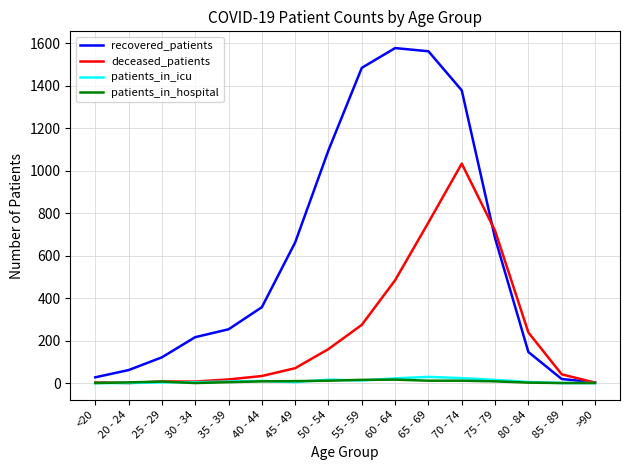

What is the sum of all deceased_patients values?

3842